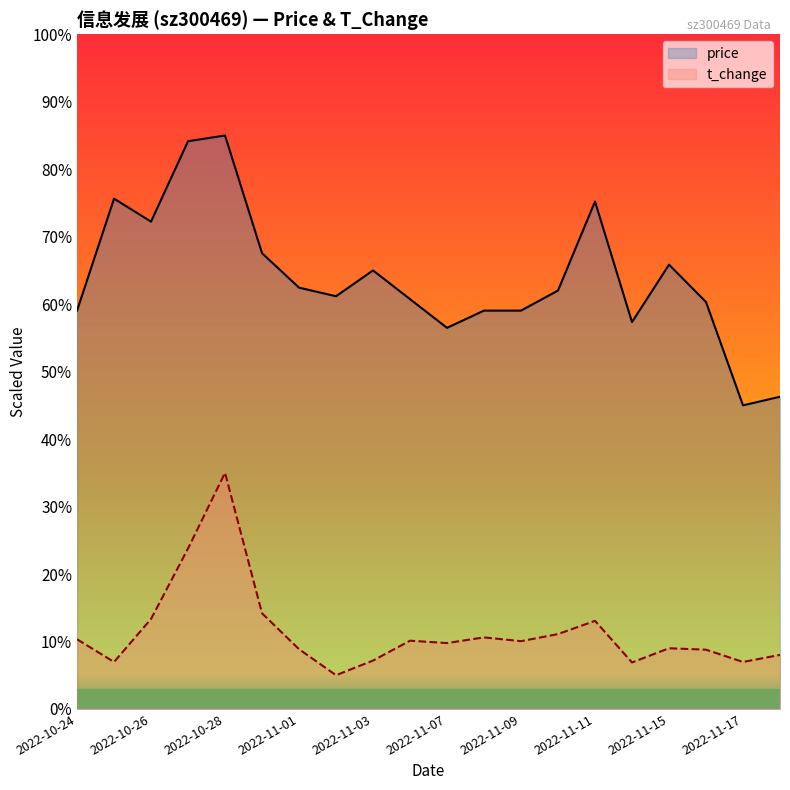

True or false: t_change and price intersect in this chart.

False